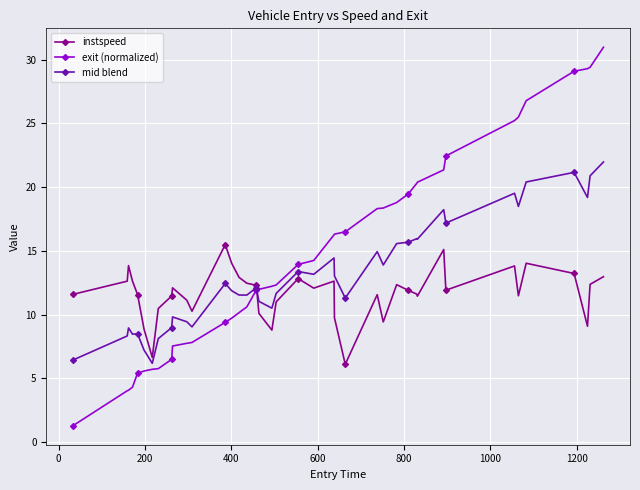

Does the chart have visible grid lines?

Yes